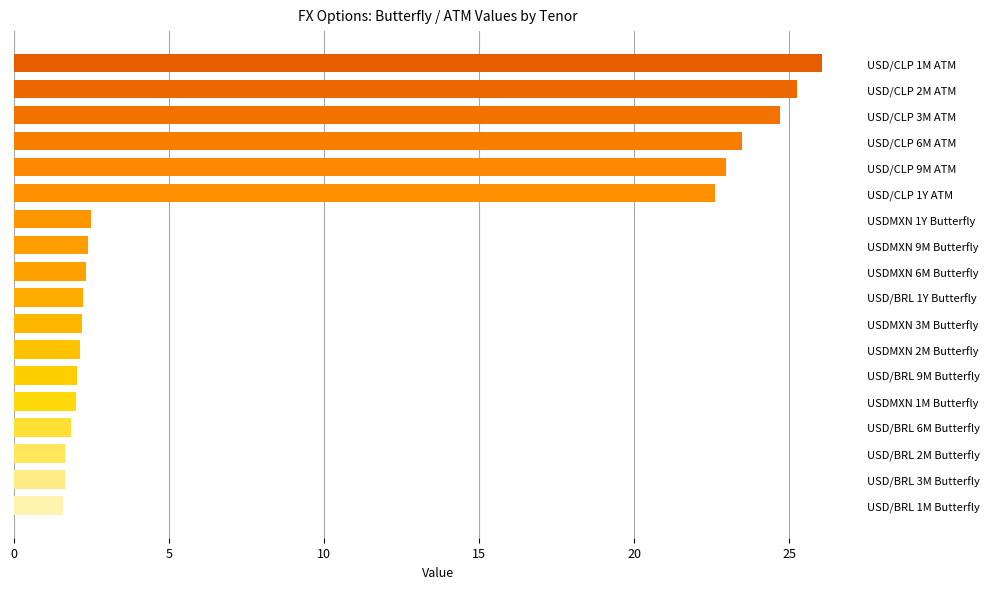

How many distinct data groups are displayed?

1